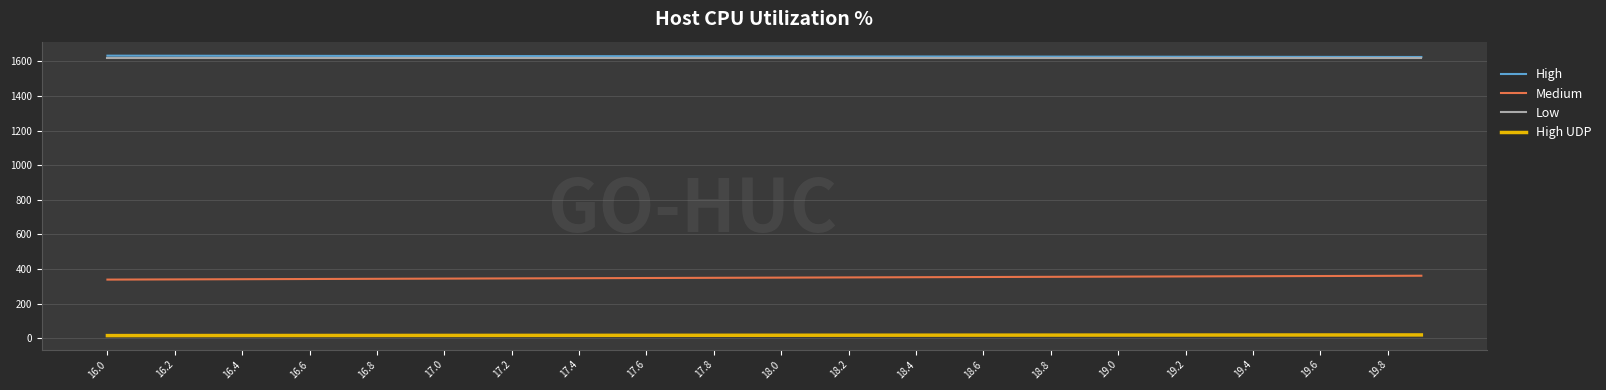

How many values in the Medium series are below 350?

19